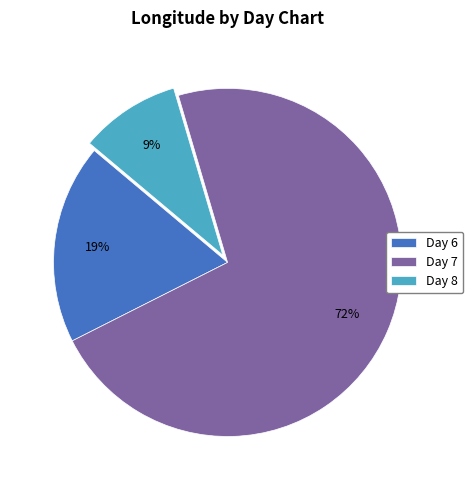

Which has a higher value, Day 7 or Day 6?

Day 7